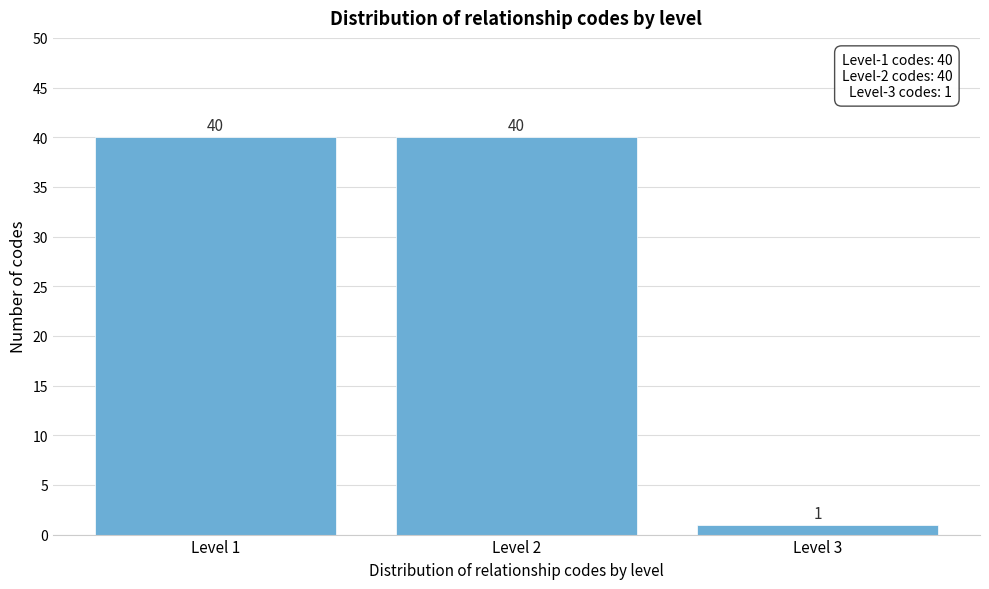

Reading left to right, what are all the values shown in this chart?

Level 1=40	Level 2=40	Level 3=1